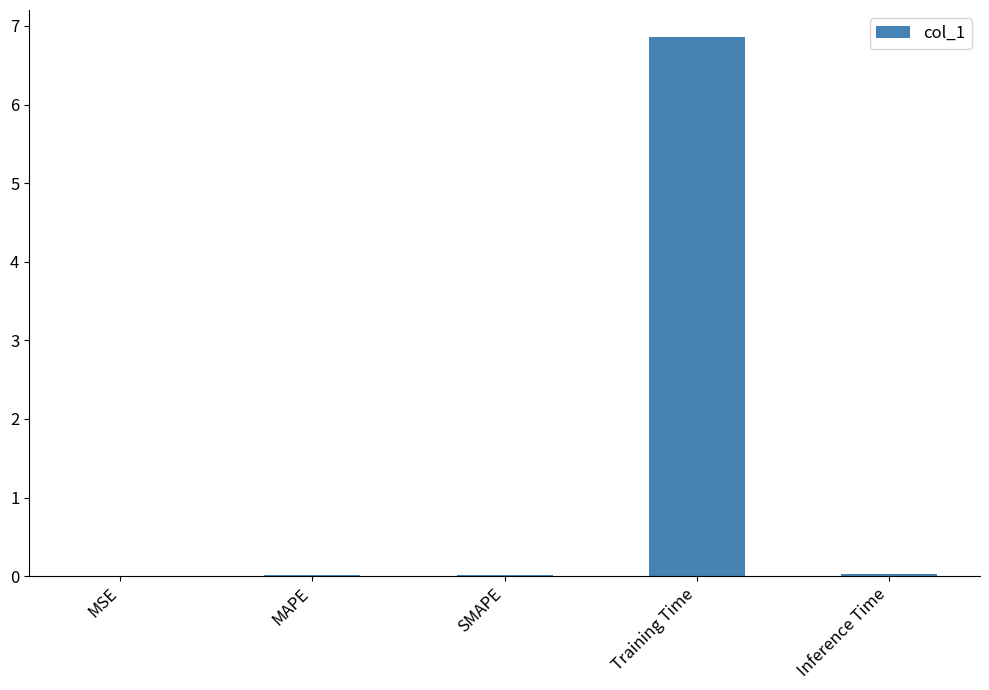

What is the difference between the values at SMAPE and Training Time?

6.8